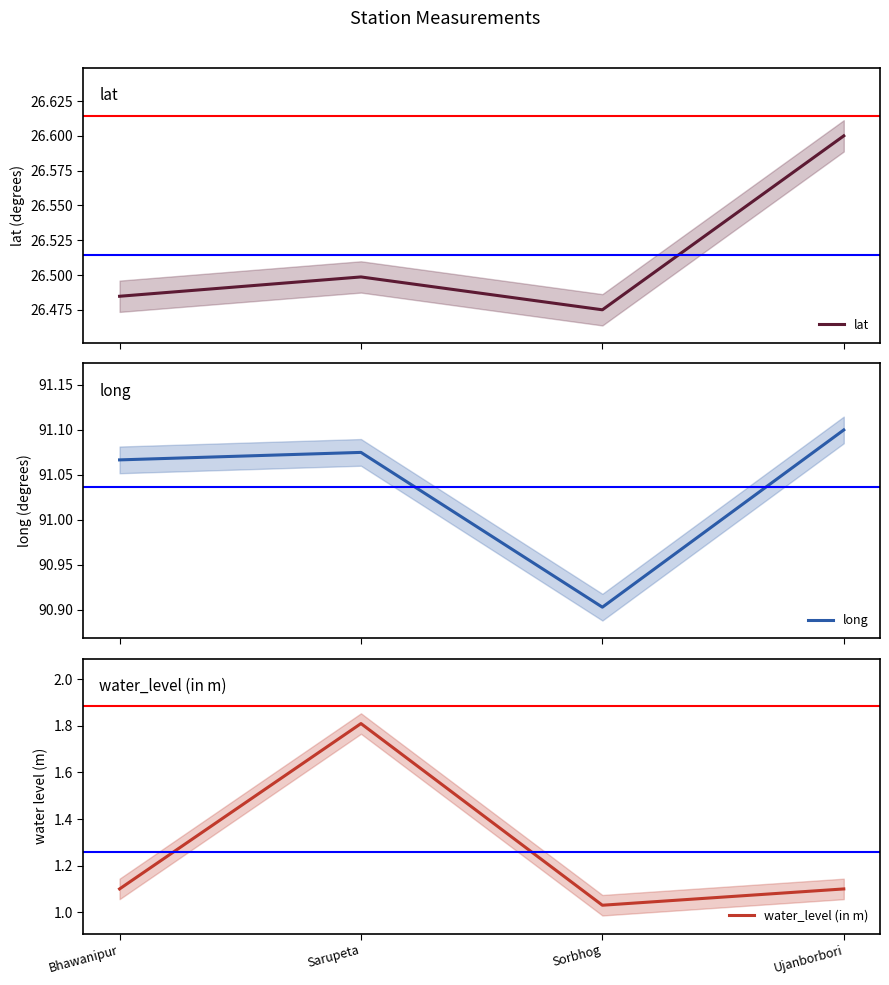

At which category does water_level (in m) reach its first local peak?

Sarupeta